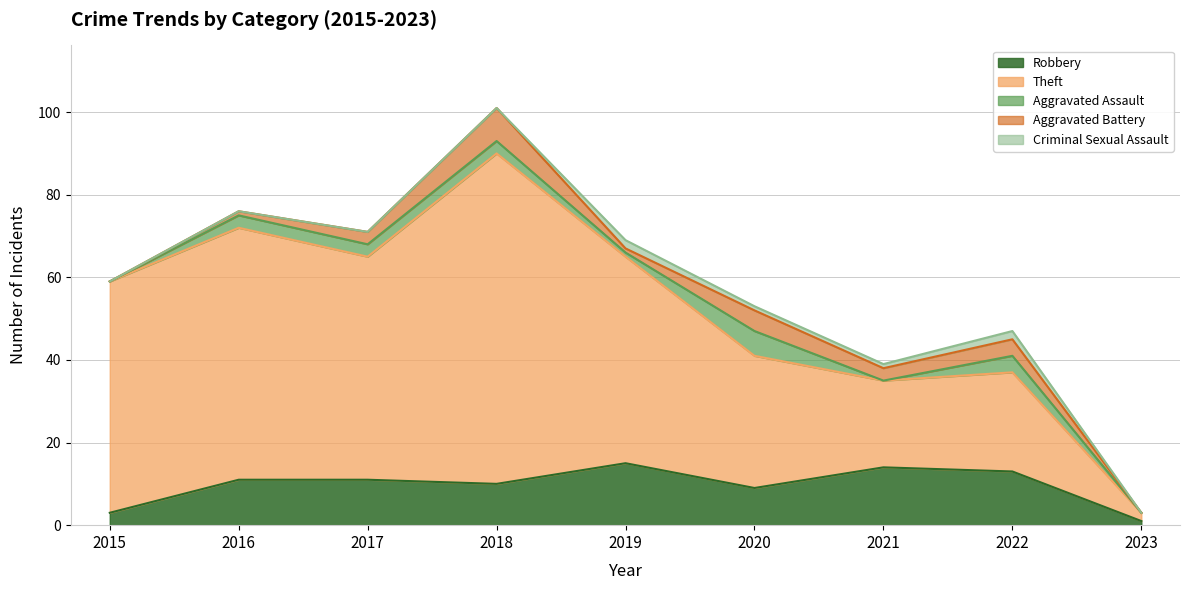

What is the sum of all Theft values?

380